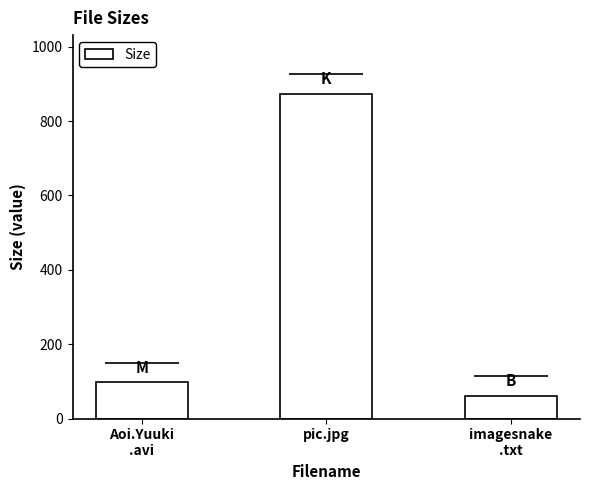

Rank the categories by value from highest to lowest.

pic.jpg, Aoi.Yuuki
.avi, imagesnake
.txt